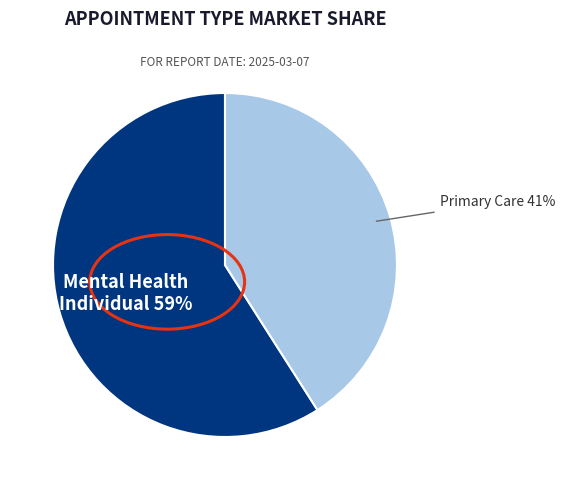

Is there a majority slice in this chart?

Yes